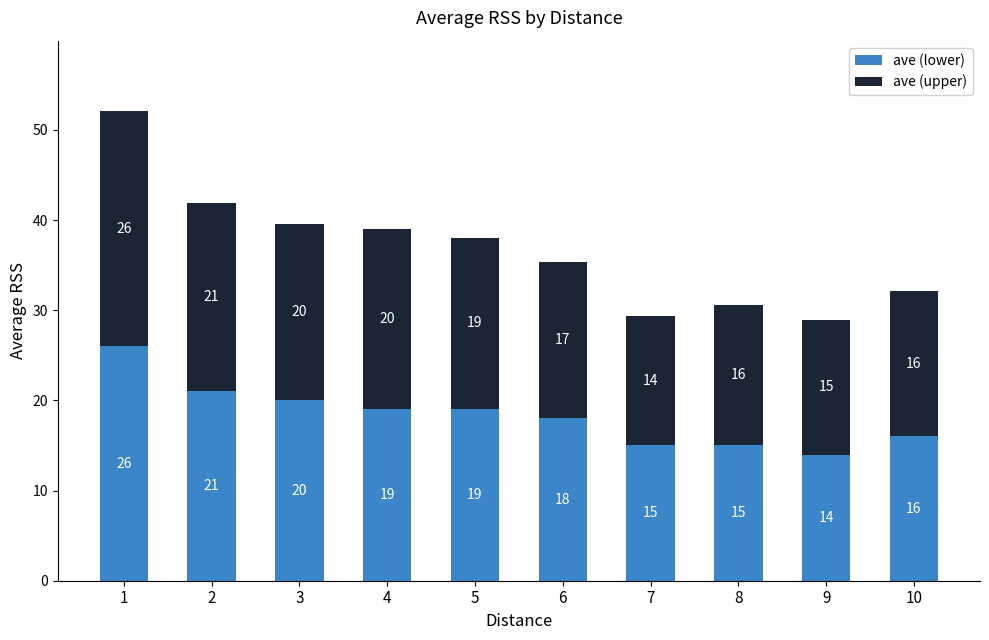

Count the number of categories in the chart.

10